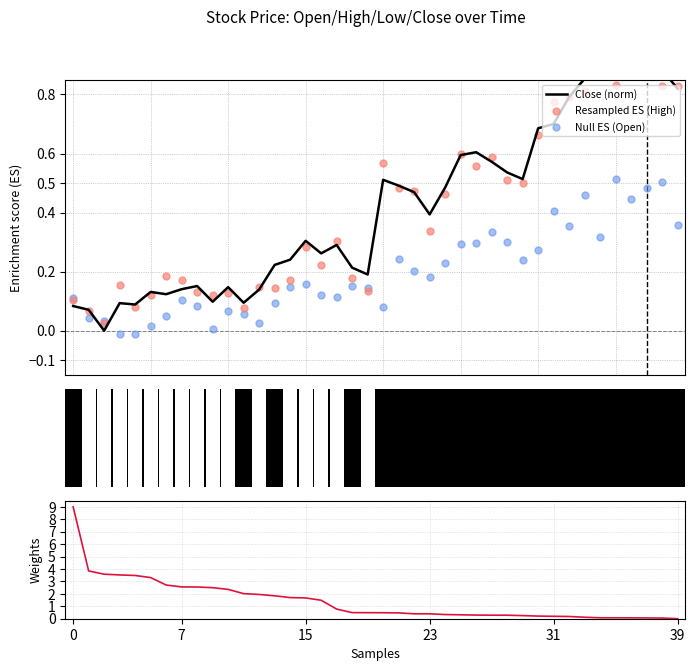

Which series reaches the minimum Y coordinate?

Null ES (Open)